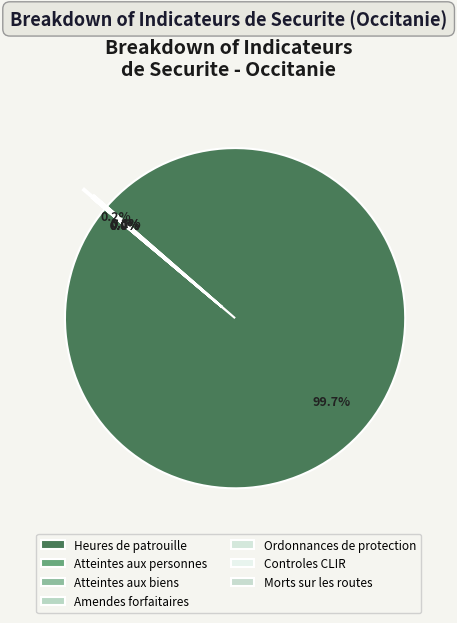

Which slice represents more than half of the pie?

Heures de patrouille